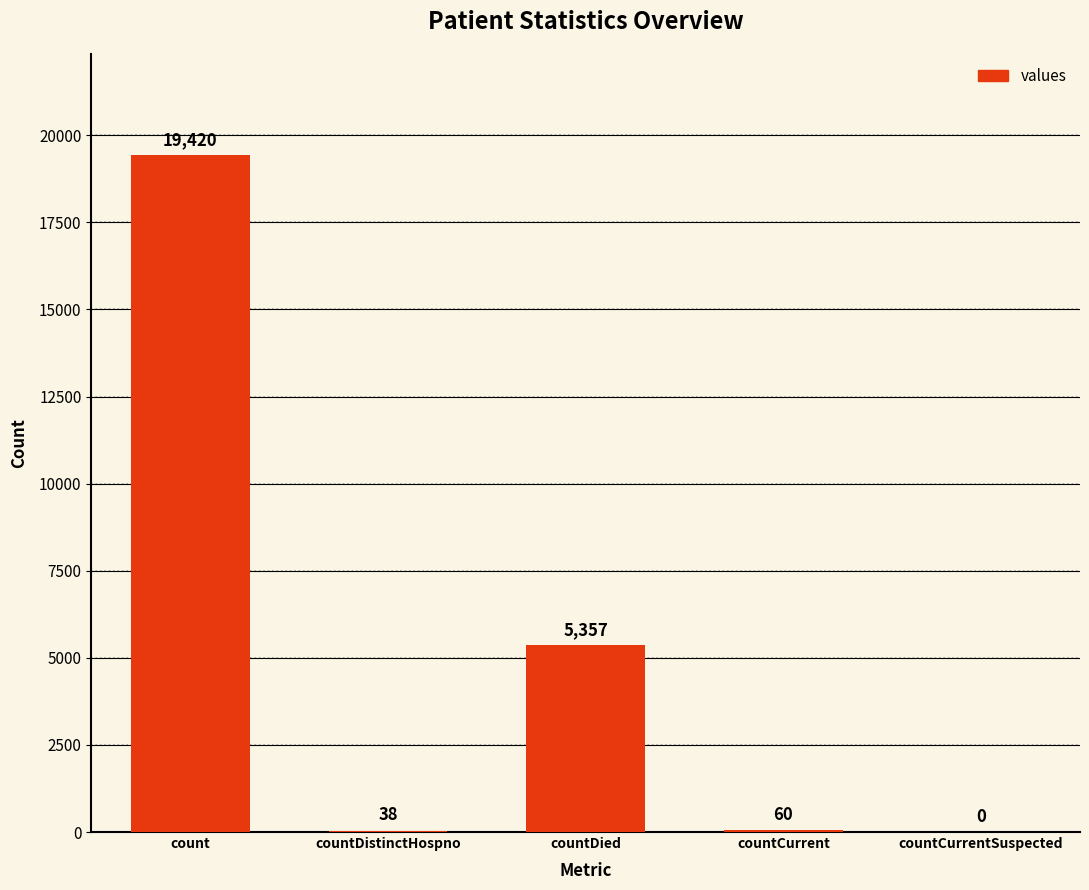

What is the maximum value shown in the chart?

19420